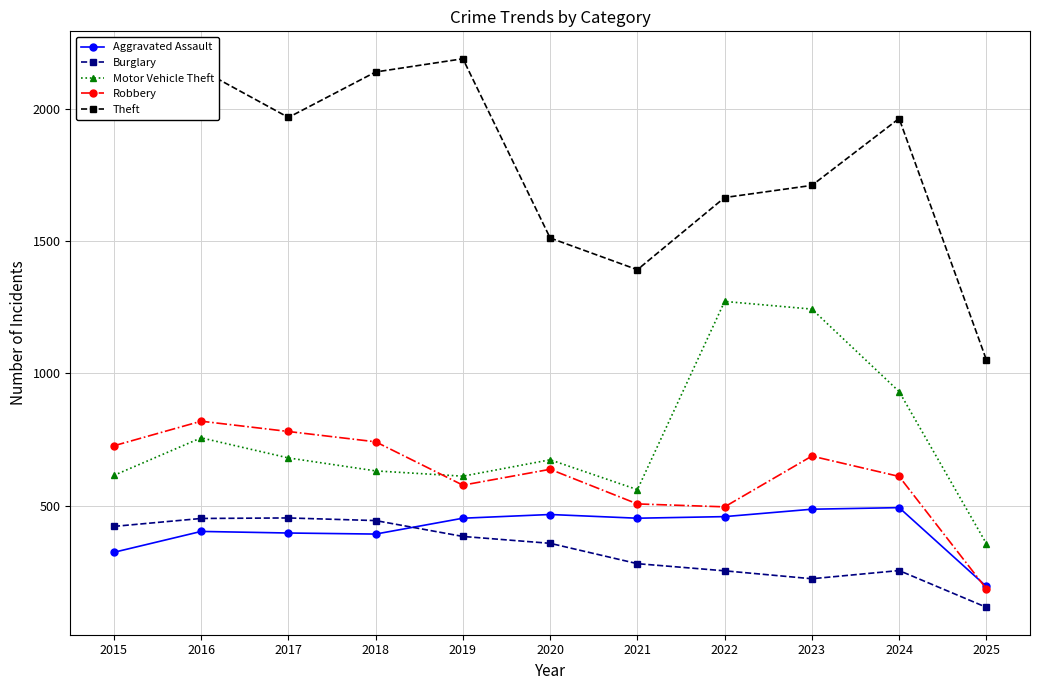

Where does the Robbery series first go above 637?

2015